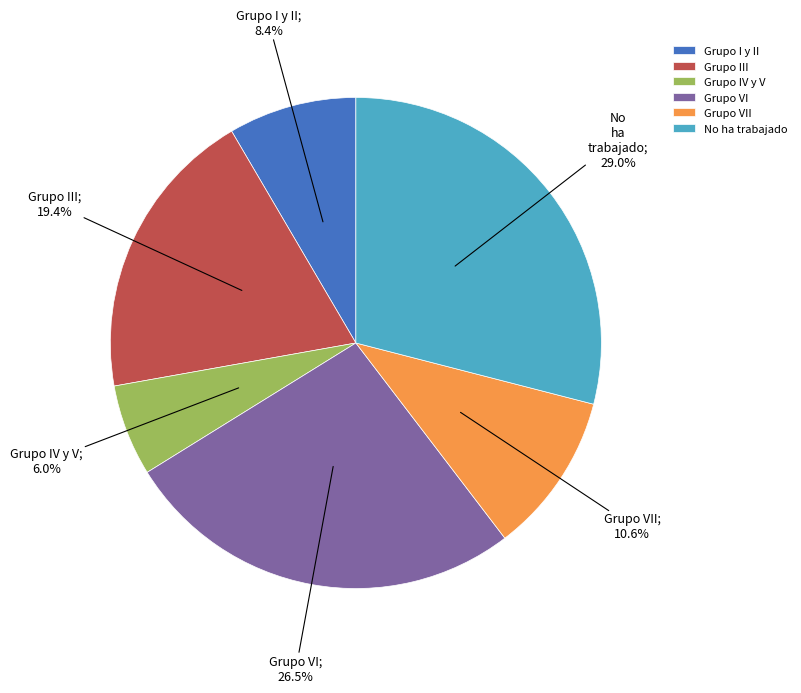

Count the number of slices in the pie.

6